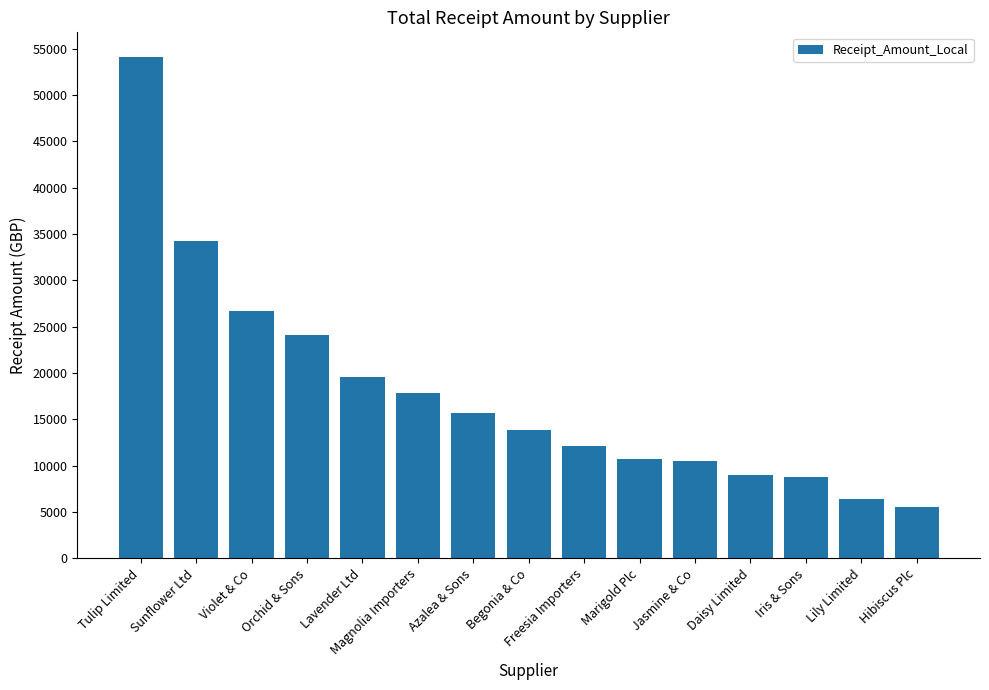

What is the difference between the maximum and second lowest values?

47697.9